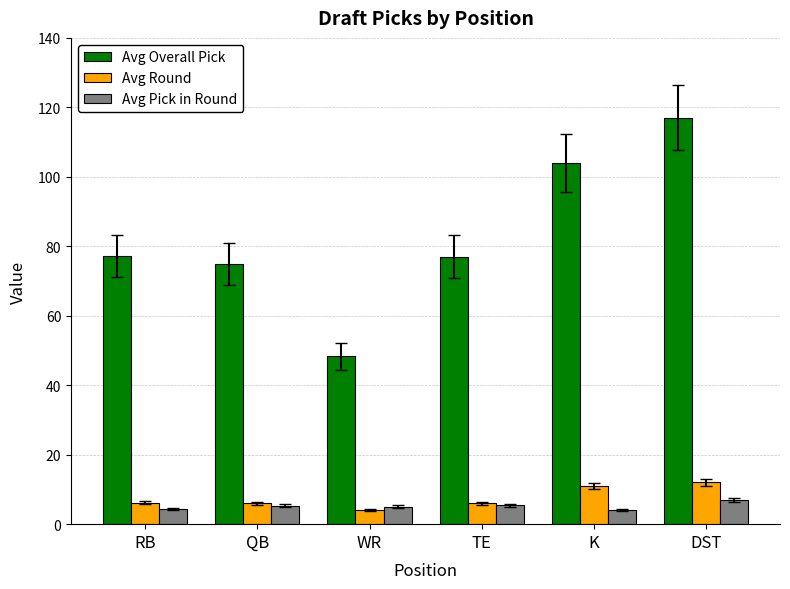

What is the maximum value for Avg Round?

12.0